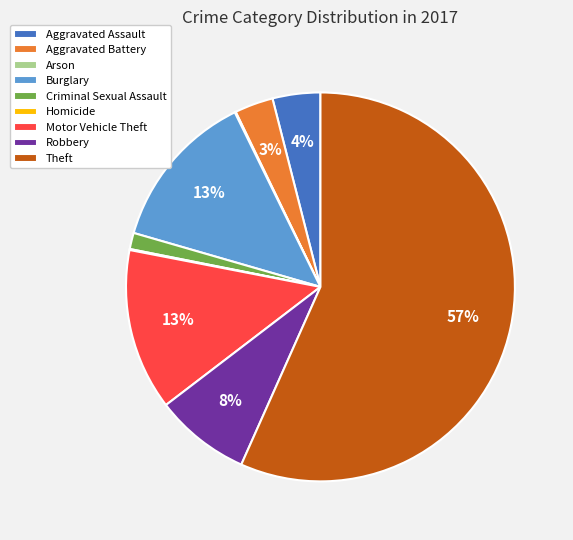

True or false: Theft accounts for 57% of the total.

True